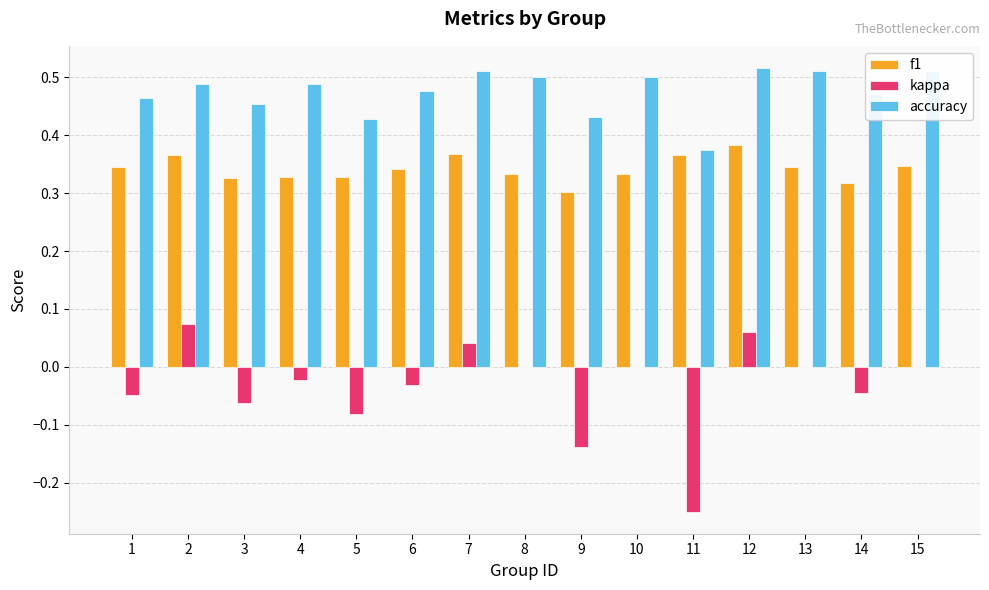

At which label is accuracy closest to 0?

11